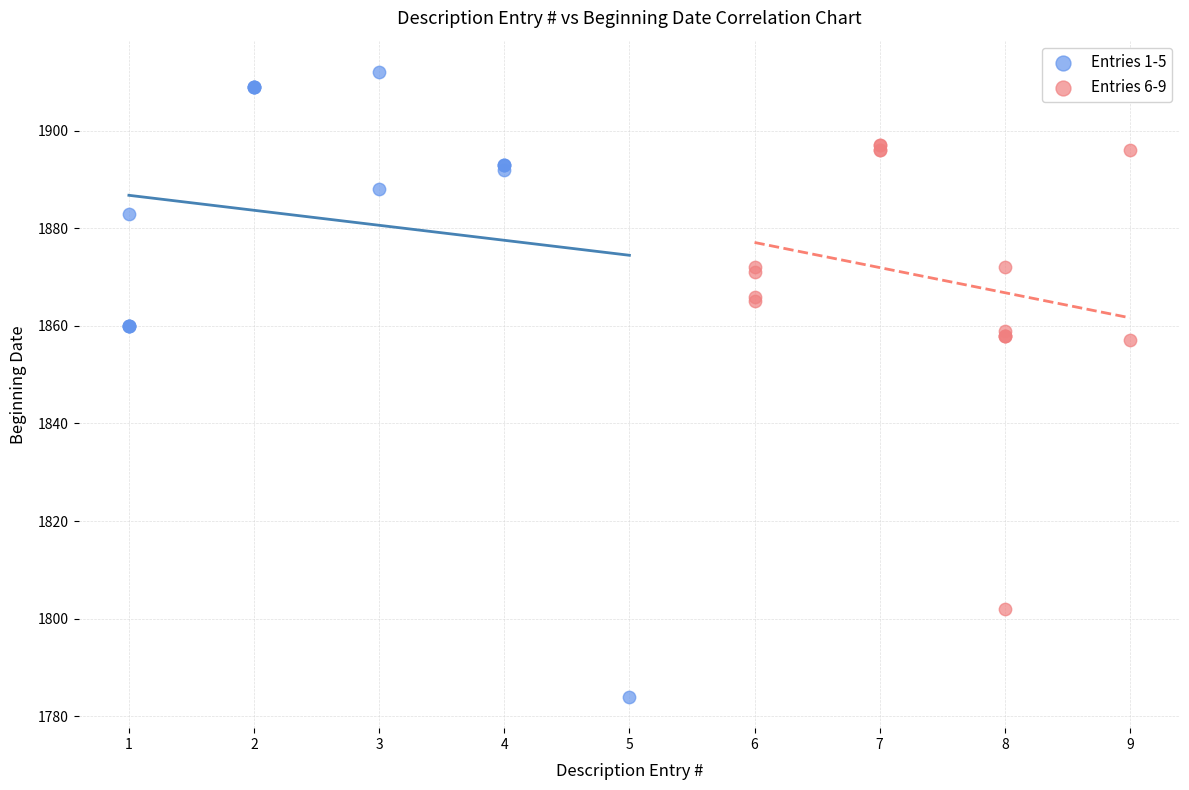

Which series reaches the maximum Y coordinate?

Entries 1-5